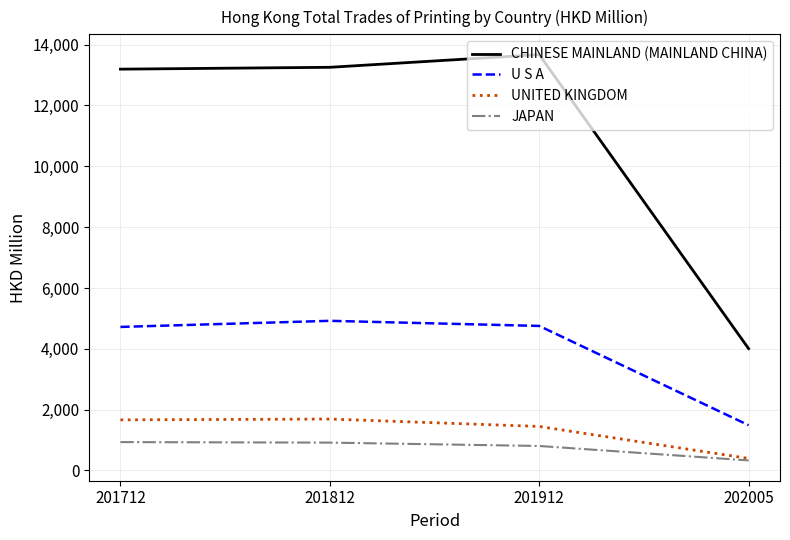

Is the value of U S A at 201712 greater than the value of UNITED KINGDOM at 201712?

Yes